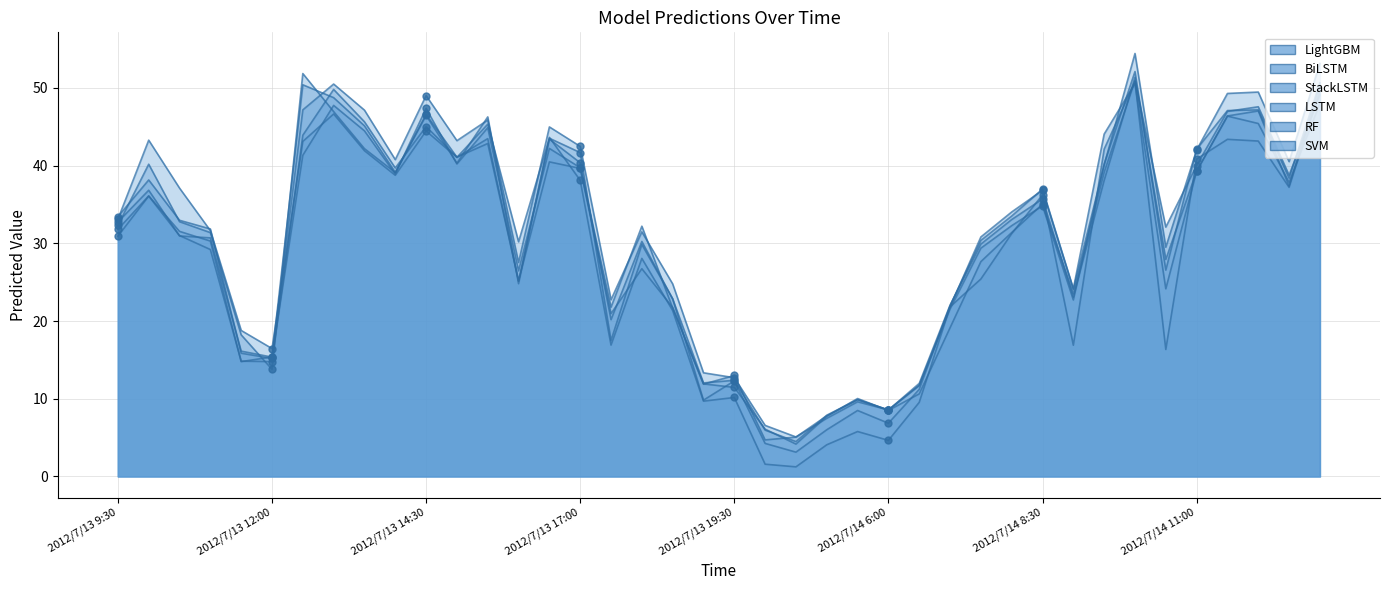

The value of LightGBM at 2012/7/14 9:30 is 44.1. True or false?

True